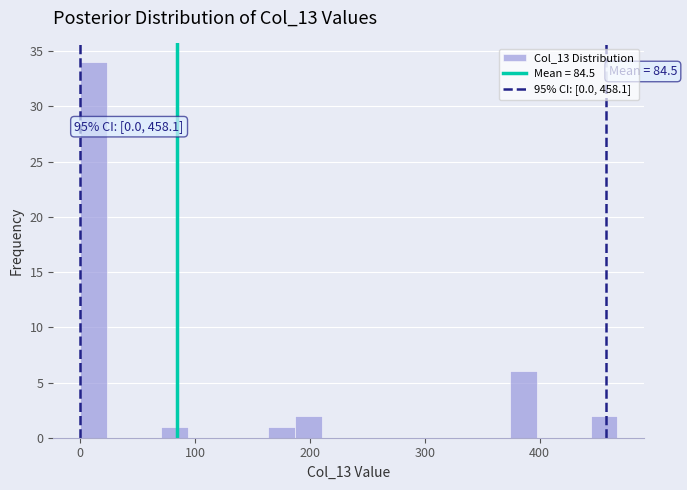

Read against the x-axis, roughly where is the centre of the tallest bar?

10